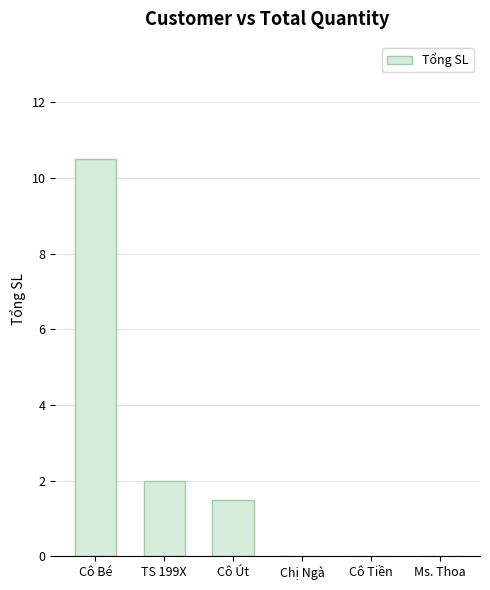

What is the sum of all values?

14.0